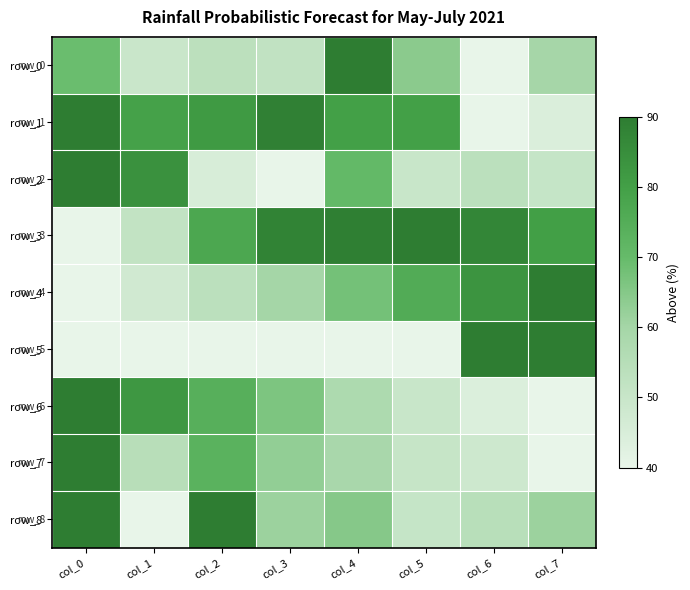

Reading left to right, what are all the values shown in this chart?

row_0: 0.6	0.2	0.3	0.2	1.0	0.5	0.0	0.4
row_1: 1.0	0.8	0.8	1.0	0.8	0.8	0.0	0.1
row_2: 1.0	0.9	0.1	0.0	0.6	0.2	0.3	0.2
row_3: 0.0	0.2	0.7	1.0	1.0	1.0	0.9	0.8
row_4: 0.0	0.1	0.3	0.4	0.6	0.7	0.9	1.0
row_5: 0.0	0.0	0.0	0.0	0.0	0.0	1.0	1.0
row_6: 1.0	0.8	0.7	0.5	0.3	0.2	0.1	0.0
row_7: 1.0	0.3	0.7	0.5	0.4	0.2	0.2	0.0
row_8: 1.0	0.0	1.0	0.4	0.5	0.2	0.3	0.4